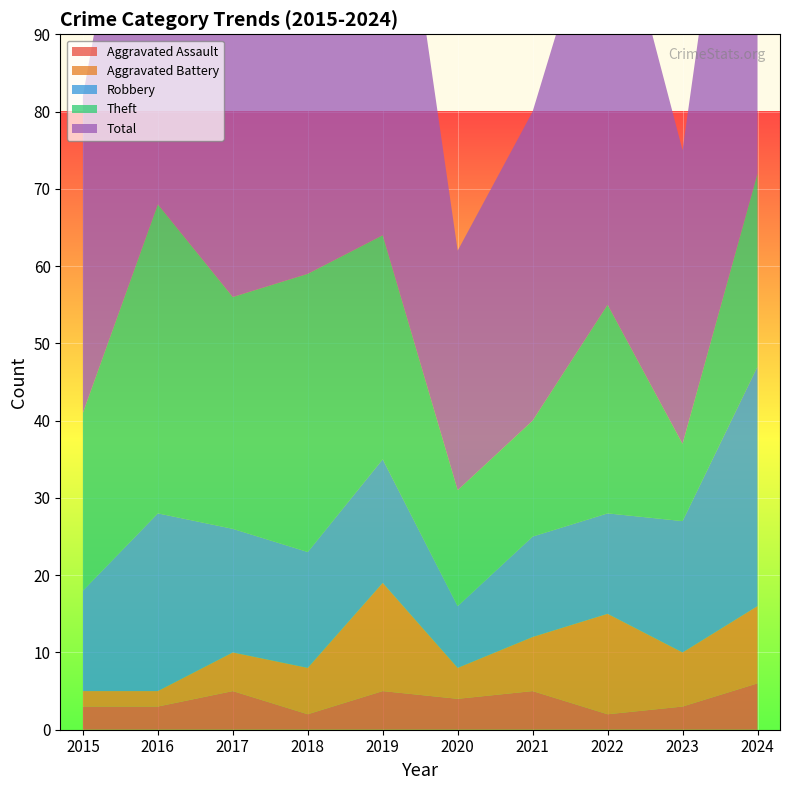

Reading left to right, list all the values displayed in this chart.

Aggravated Assault: 2015=3	2016=3	2017=5	2018=2	2019=5	2020=4	2021=5	2022=2	2023=3	2024=6
Aggravated Battery: 2015=2	2016=2	2017=5	2018=6	2019=14	2020=4	2021=7	2022=13	2023=7	2024=10
Robbery: 2015=13	2016=23	2017=16	2018=15	2019=16	2020=8	2021=13	2022=13	2023=17	2024=31
Theft: 2015=23	2016=40	2017=30	2018=36	2019=29	2020=15	2021=15	2022=27	2023=10	2024=25
Total: 2015=41	2016=68	2017=56	2018=60	2019=65	2020=31	2021=40	2022=57	2023=38	2024=72